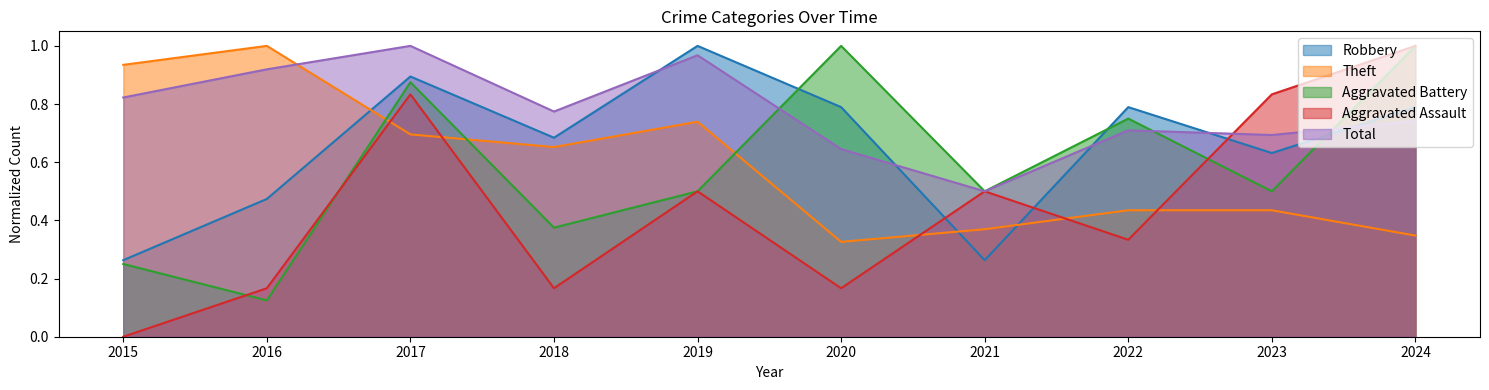

Reading right to left, transcribe all the data shown in this chart.

Robbery: 0.8	0.6	0.8	0.3	0.8	1.0	0.7	0.9	0.5	0.3
Theft: 0.3	0.4	0.4	0.4	0.3	0.7	0.7	0.7	1.0	0.9
Aggravated Battery: 1.0	0.5	0.8	0.5	1.0	0.5	0.4	0.9	0.1	0.2
Aggravated Assault: 1.0	0.8	0.3	0.5	0.2	0.5	0.2	0.8	0.2	0.0
Total: 0.7	0.7	0.7	0.5	0.6	1.0	0.8	1.0	0.9	0.8